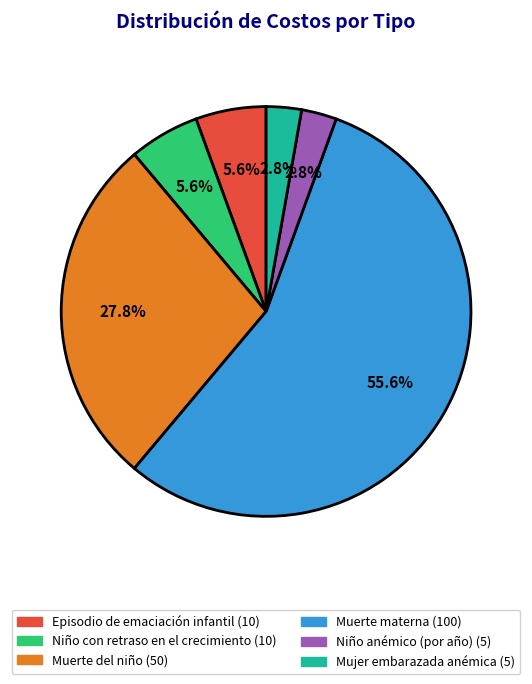

Does any single category account for the majority?

Yes